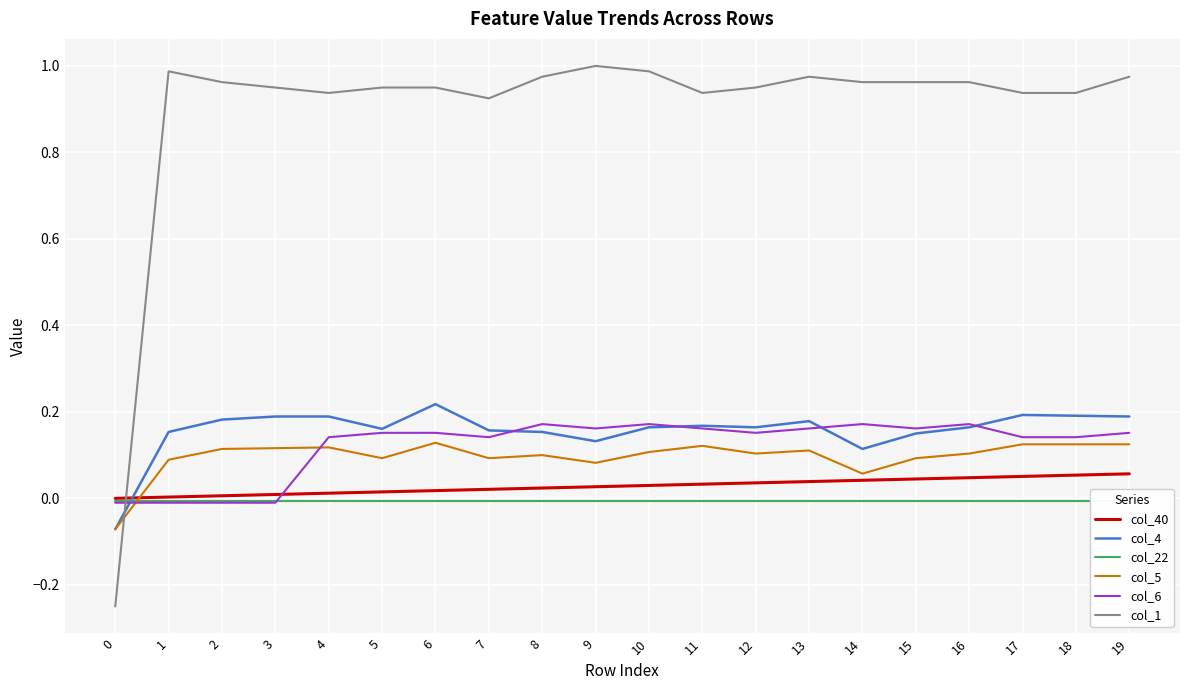

Where do col_5 and col_22 first cross each other?

0 and 1